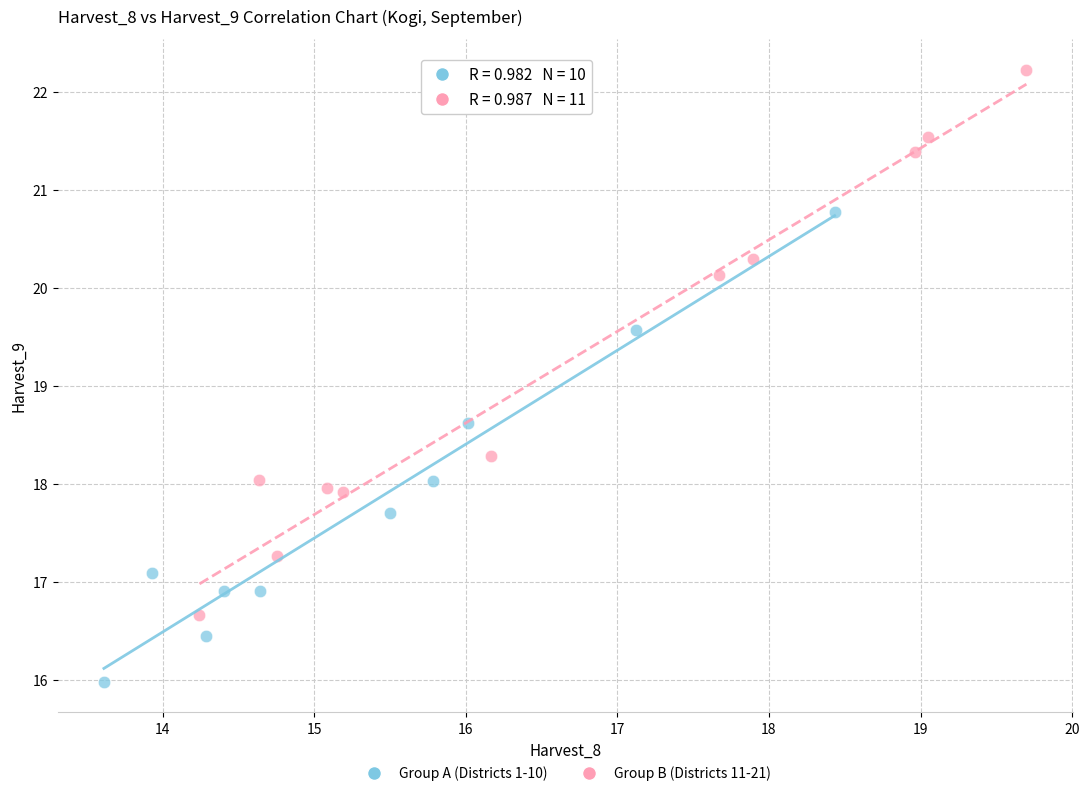

Which series reaches the maximum Y coordinate?

Group B (Districts 11-21)